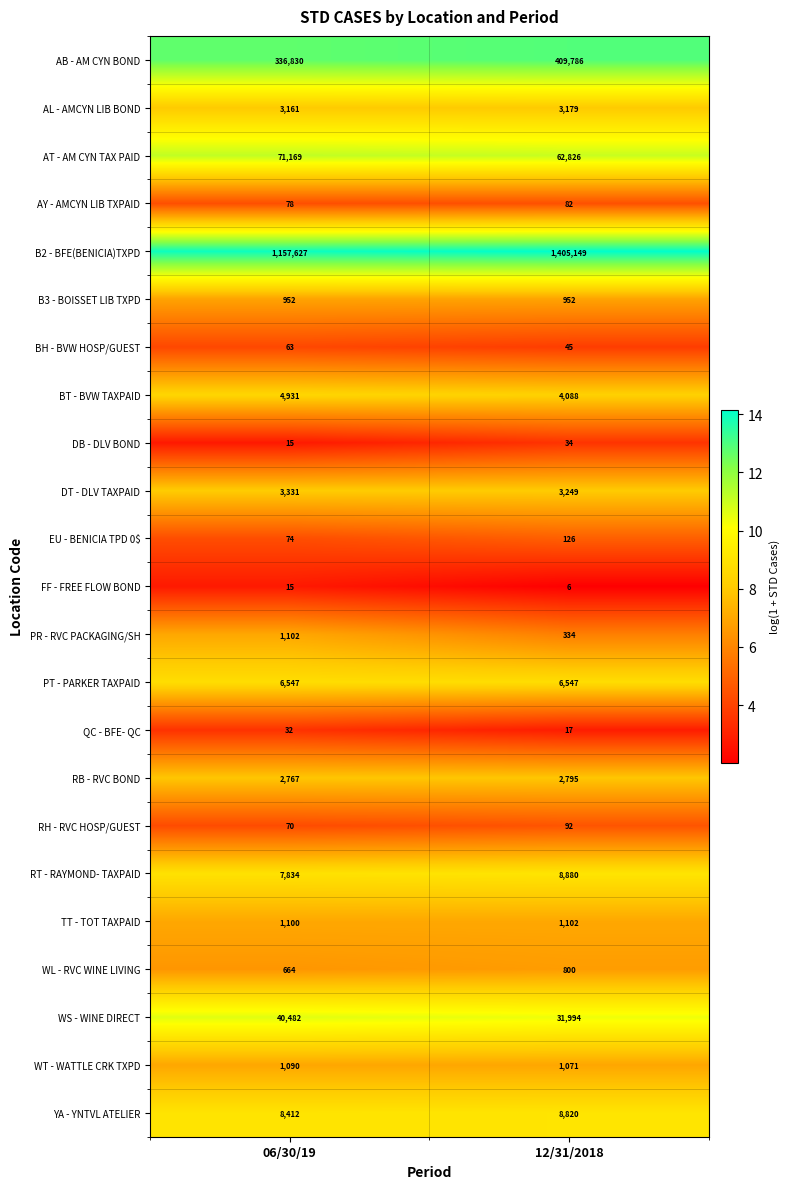

What is the smallest value displayed?

6